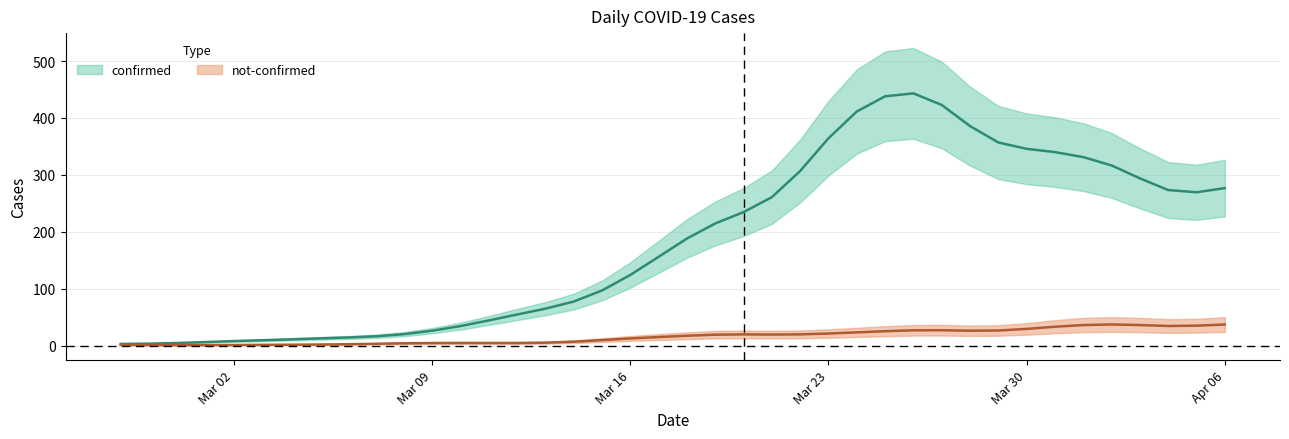

True or false: not-confirmed has a value of 24 at 2020-03-24.

True